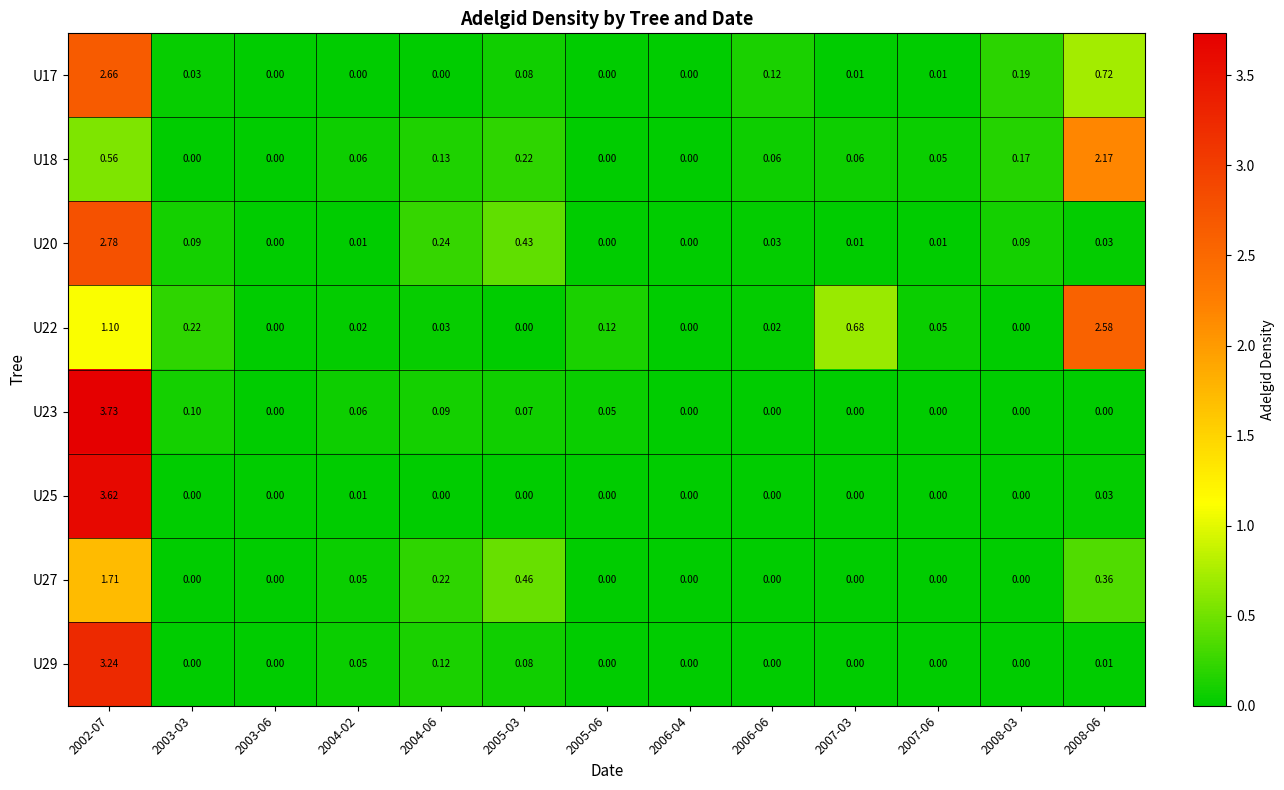

How many distinct data groups are displayed?

8